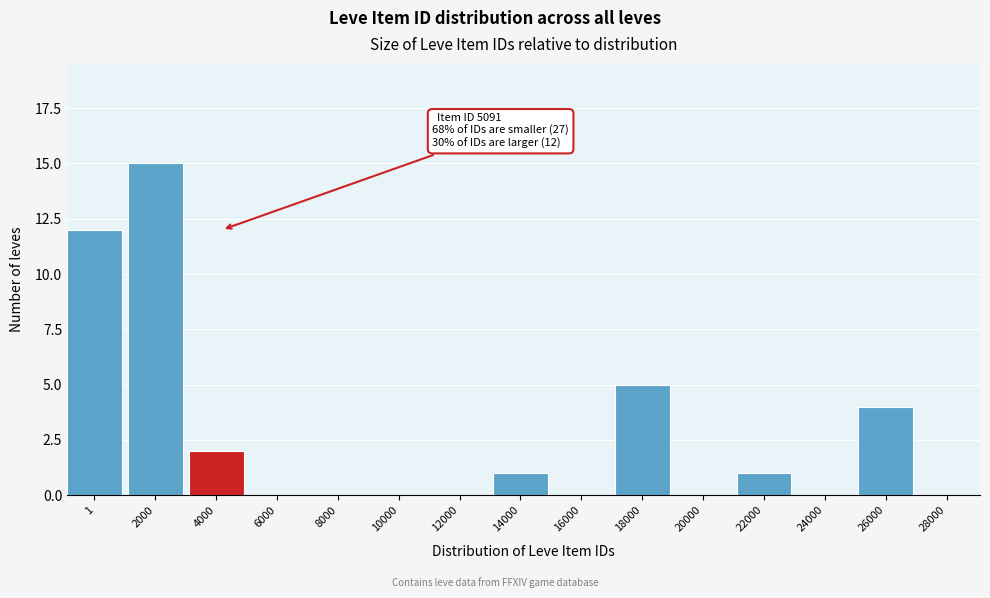

Reading left to right, extract all data points from this chart.

1=12	2000=15	4000=2	6000=0	8000=0	10000=0	12000=0	14000=1	16000=0	18000=5	20000=0	22000=1	24000=0	26000=4	28000=0